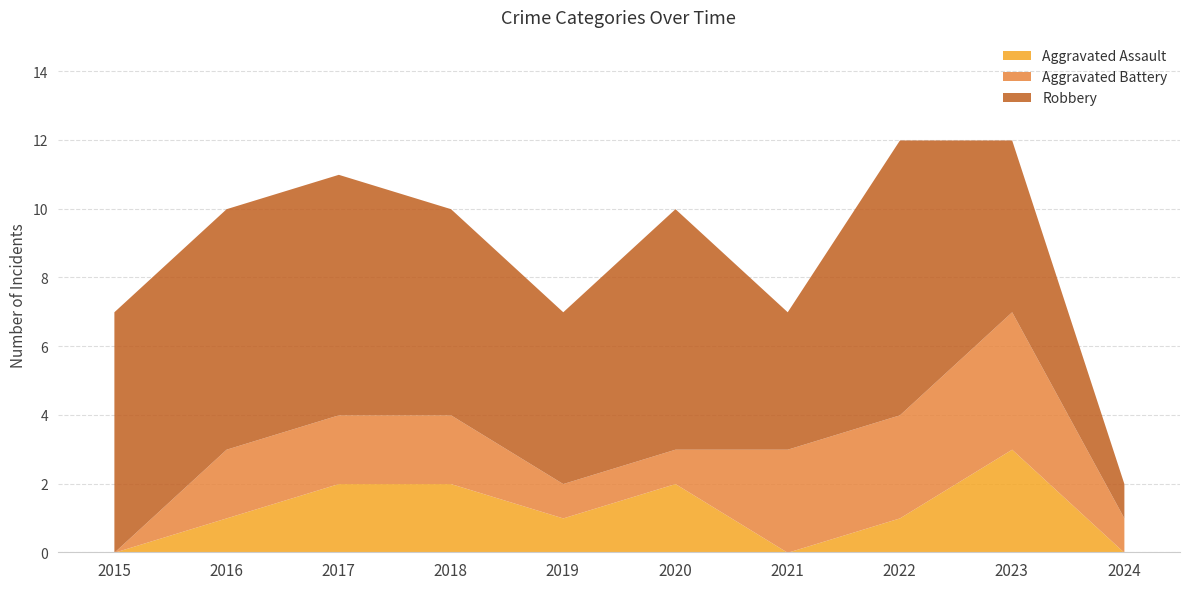

Which category has the highest value across all series?

2022